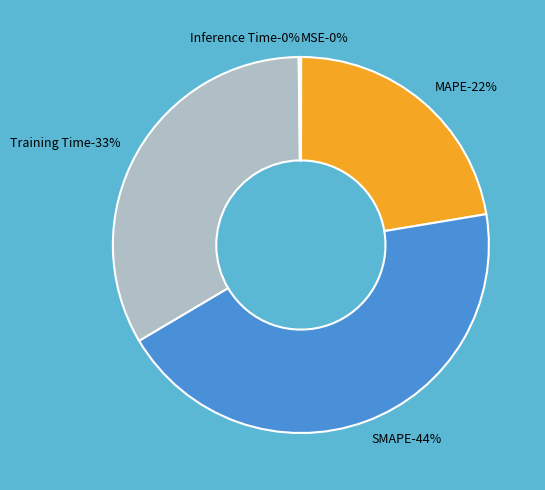

Count the number of slices in the pie.

5